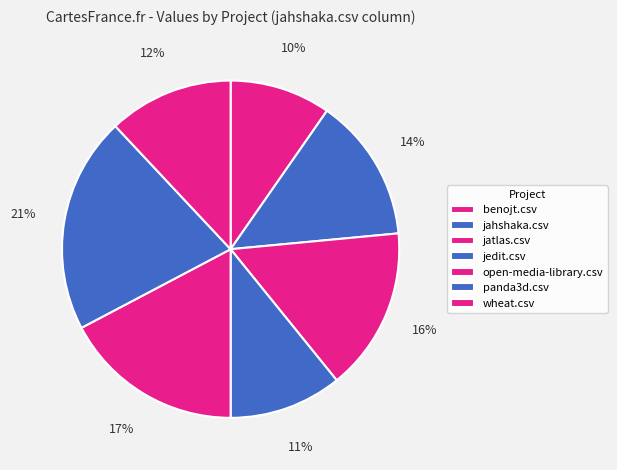

Which category has the biggest portion of the pie?

panda3d.csv